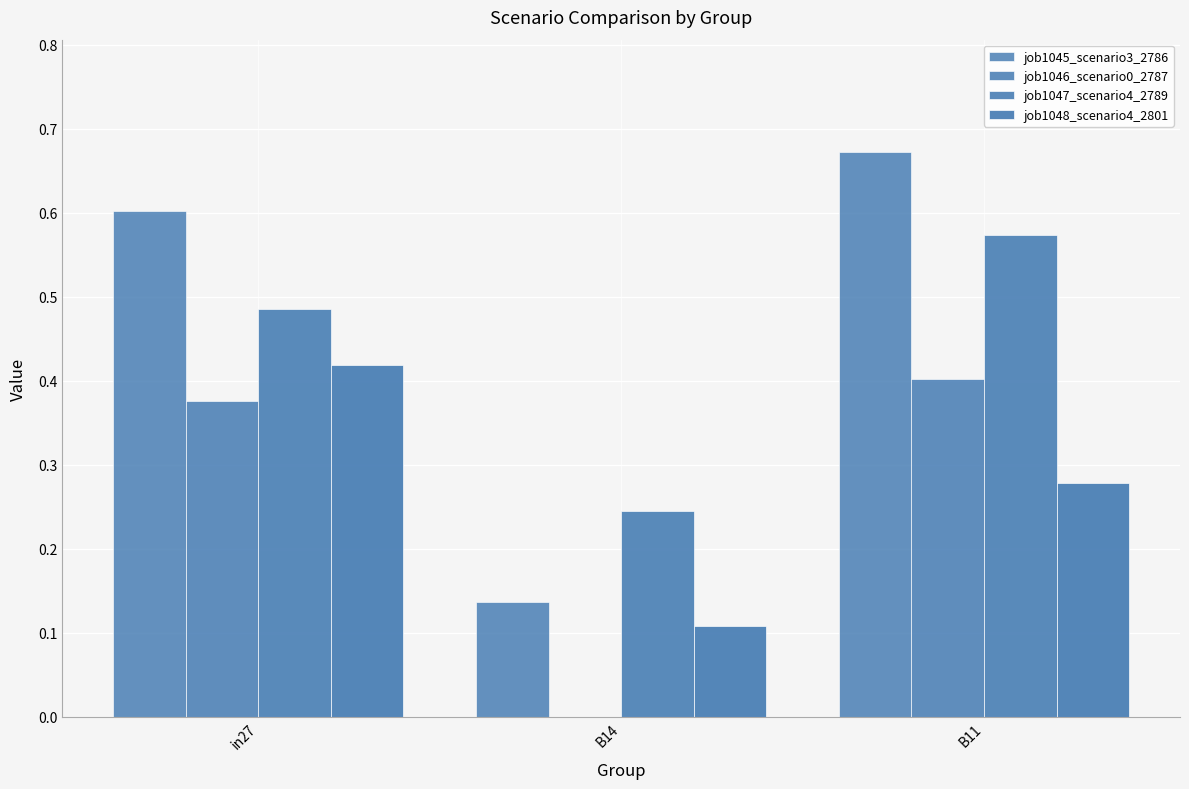

How many data points does each series have?

3